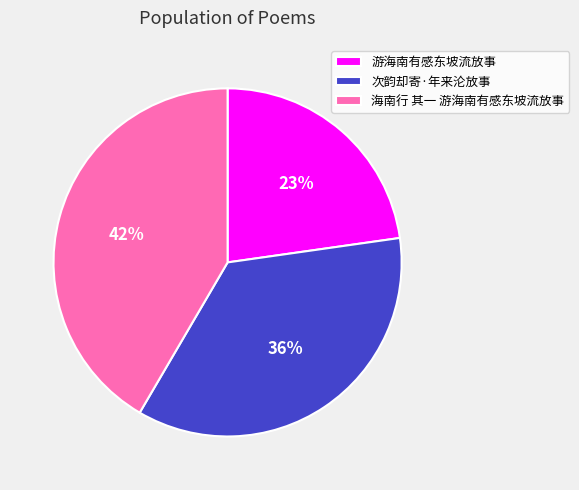

To the nearest percent, what is the combined percentage of 次韵却寄·年来沦放事 and 海南行 其一 游海南有感东坡流放事?

77%